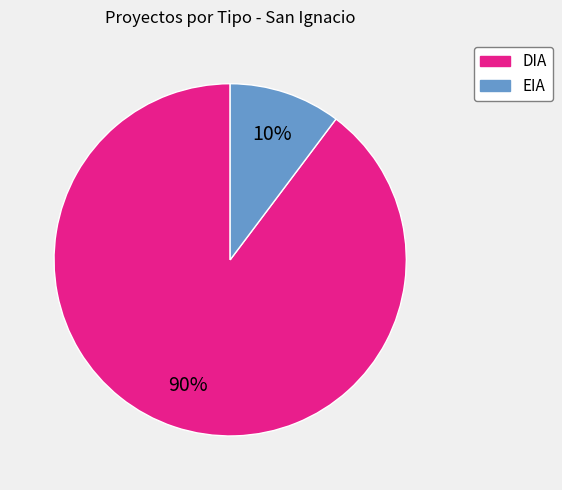

Does EIA represent more than half of the total?

No